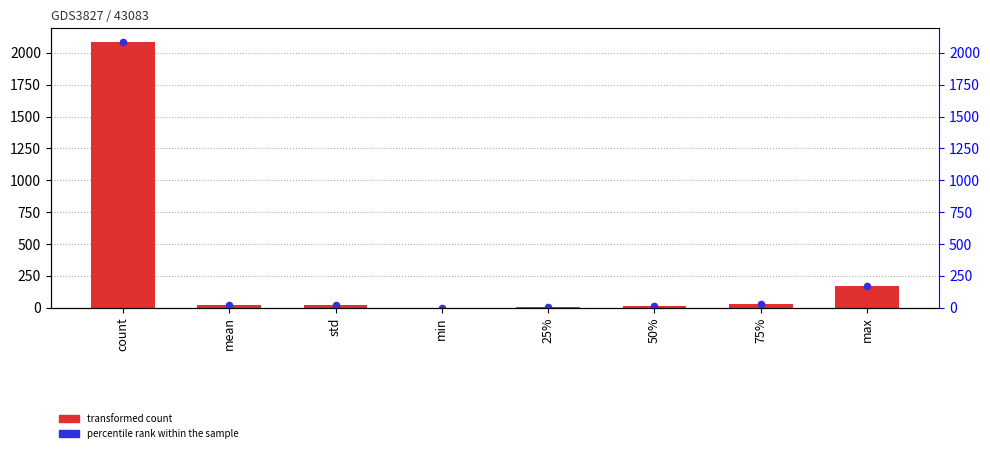

At how many categories does at least one series exceed 377?

1